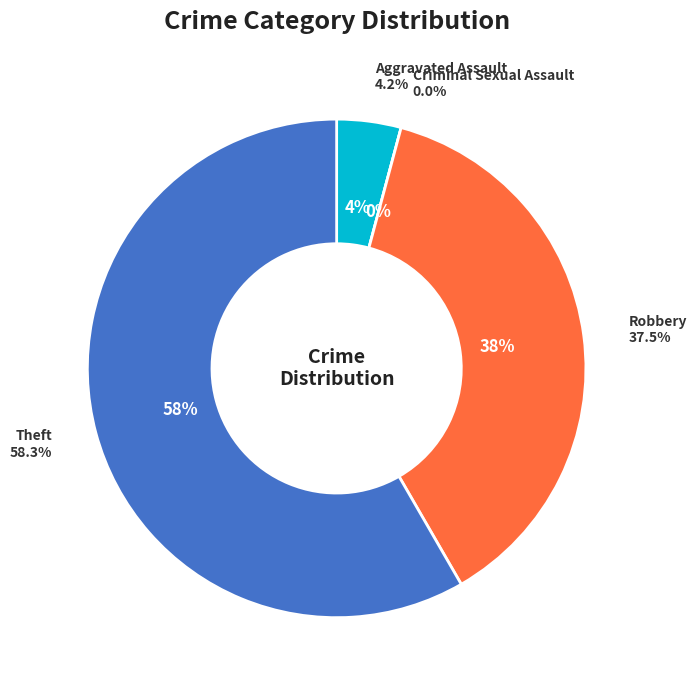

How many slices are in this pie chart?

4